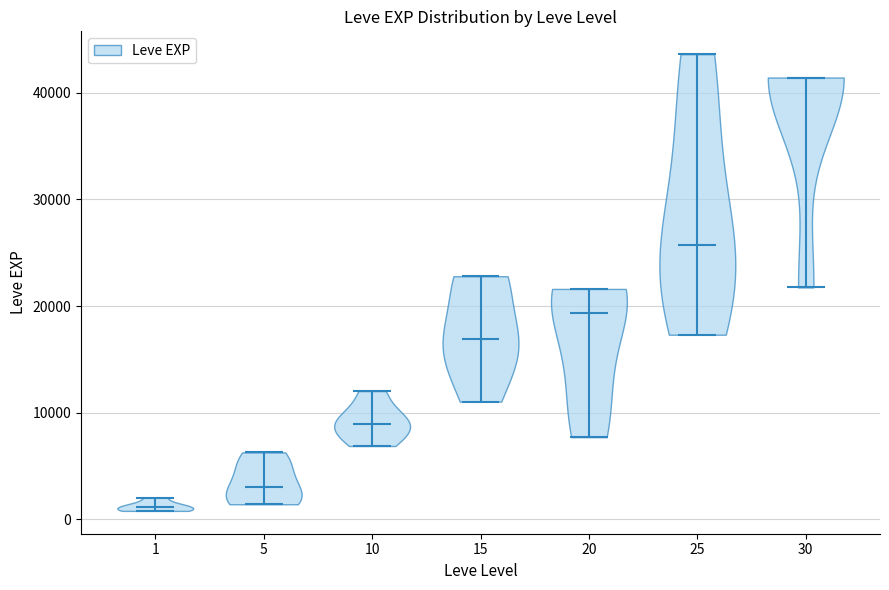

Reading left to right, read every violin against the y-axis: where its median line is, and the lowest and highest points it reaches. The values are not printed on the chart, so give them approximately, as read against the axis.

1: median line 1000, lowest point 1000, highest point 2000
5: median line 3000, lowest point 1000, highest point 6000
10: median line 9000, lowest point 7000, highest point 12000
15: median line 17000, lowest point 11000, highest point 23000
20: median line 19000, lowest point 8000, highest point 22000
25: median line 26000, lowest point 17000, highest point 44000
30: median line 41000, lowest point 22000, highest point 41000